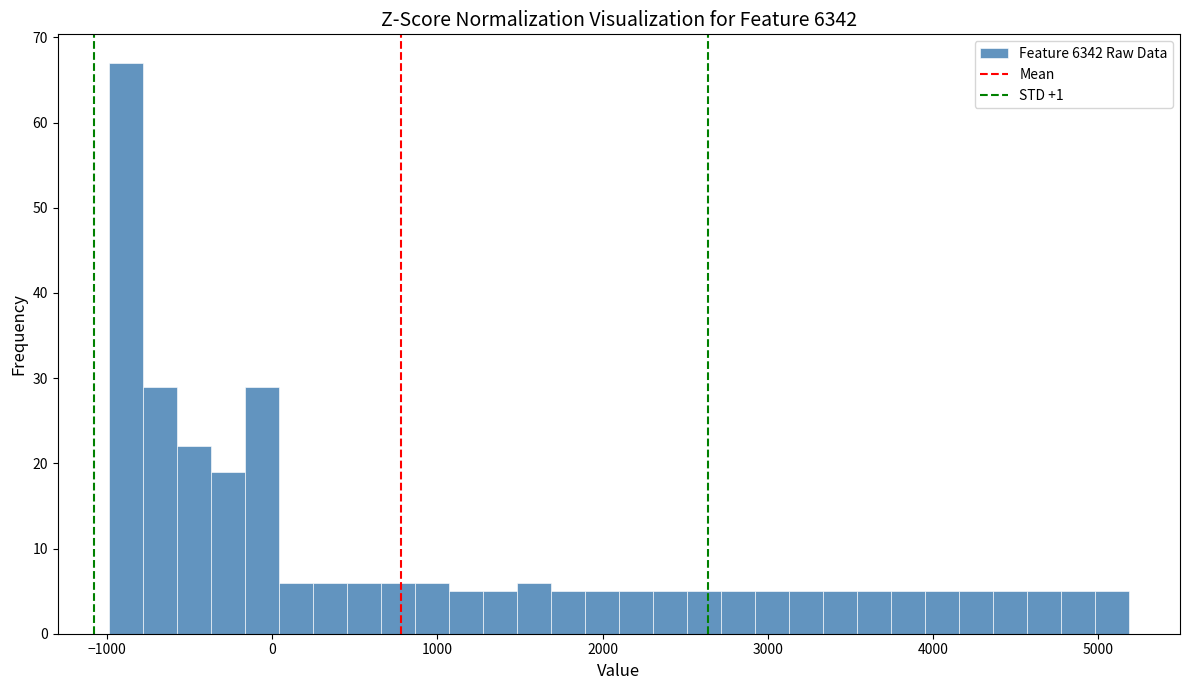

Around what value on the x-axis is the tallest bar? Give the approximate position of its centre, as read against the axis.

-900